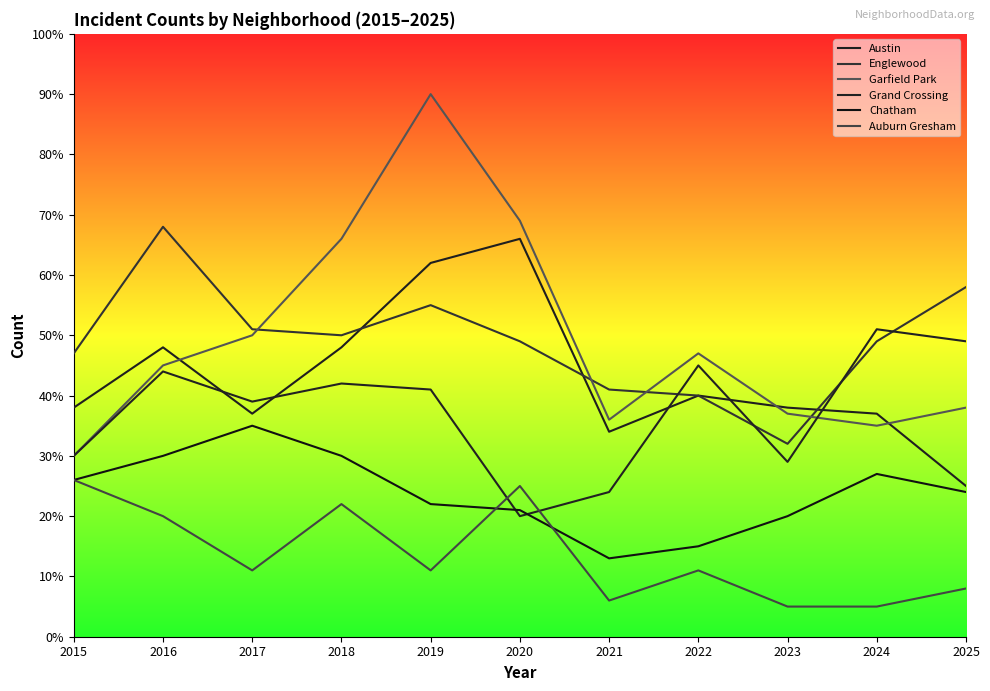

What is the average value of the Garfield Park series?

49